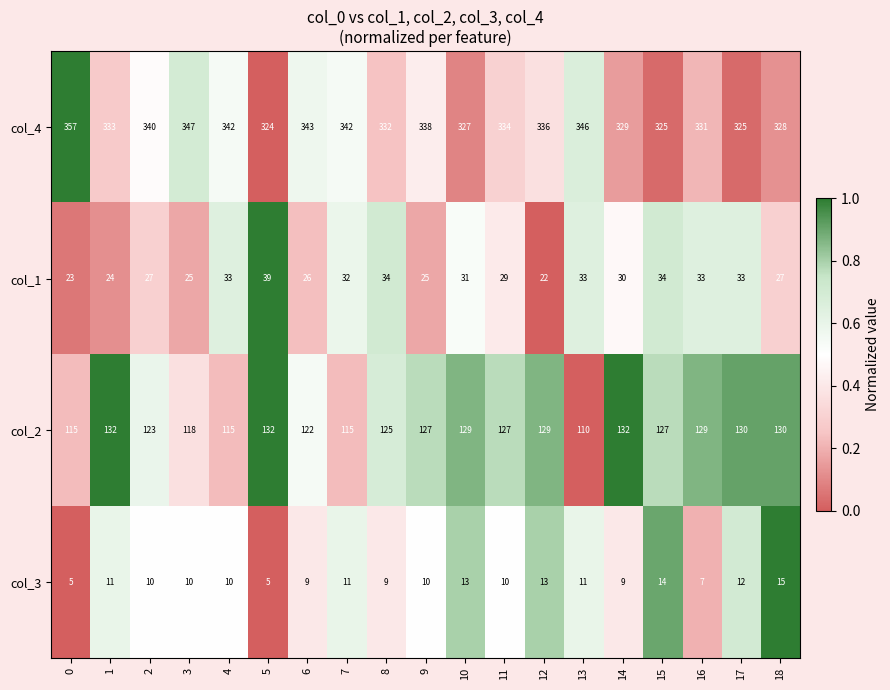

The value of col_4 at 16 is 331. True or false?

True